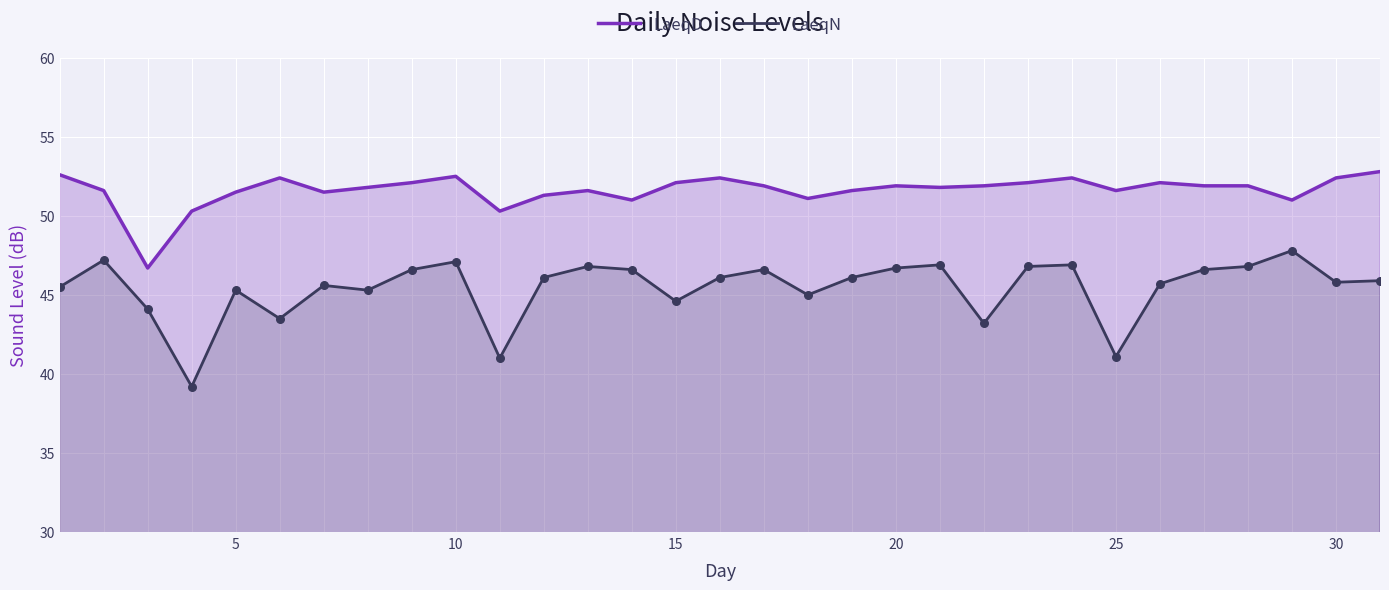

What is the total value across all series at 25?

92.7